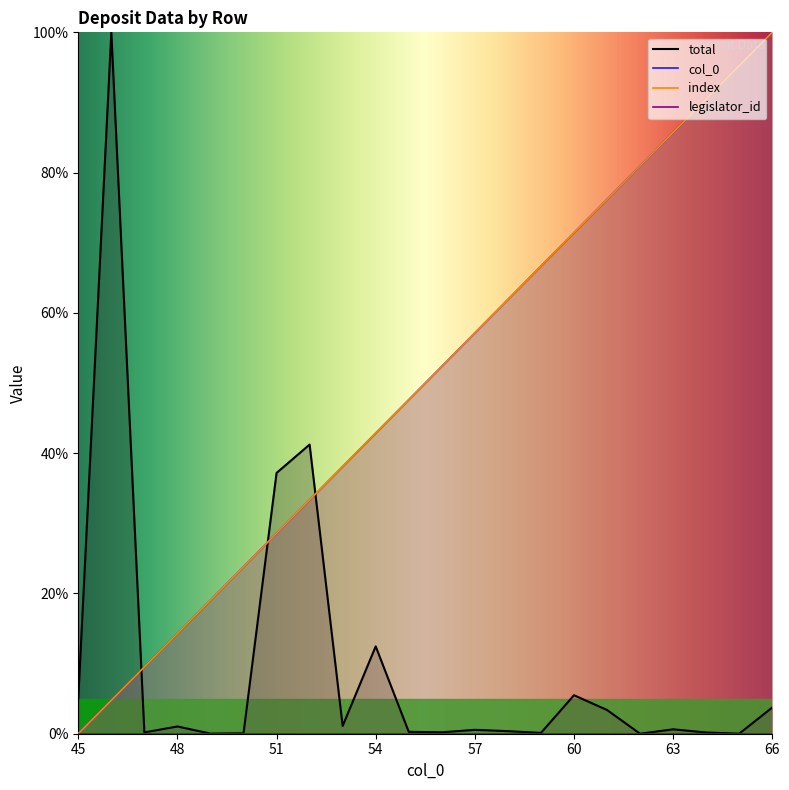

Rank the series by their maximum value, from lowest to highest.

col_0, total, index